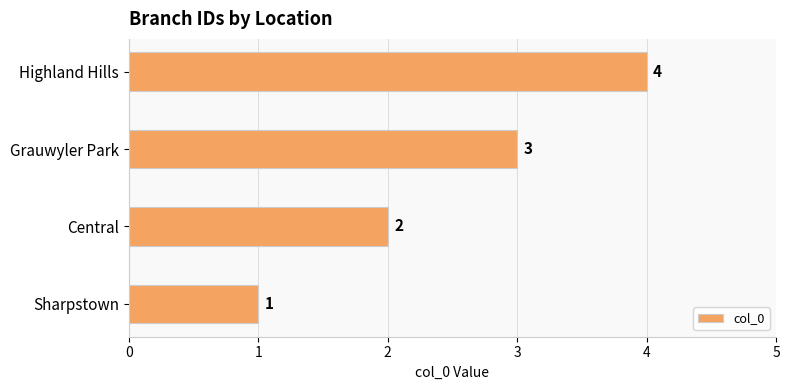

Which label corresponds to the largest value in the chart?

Highland Hills